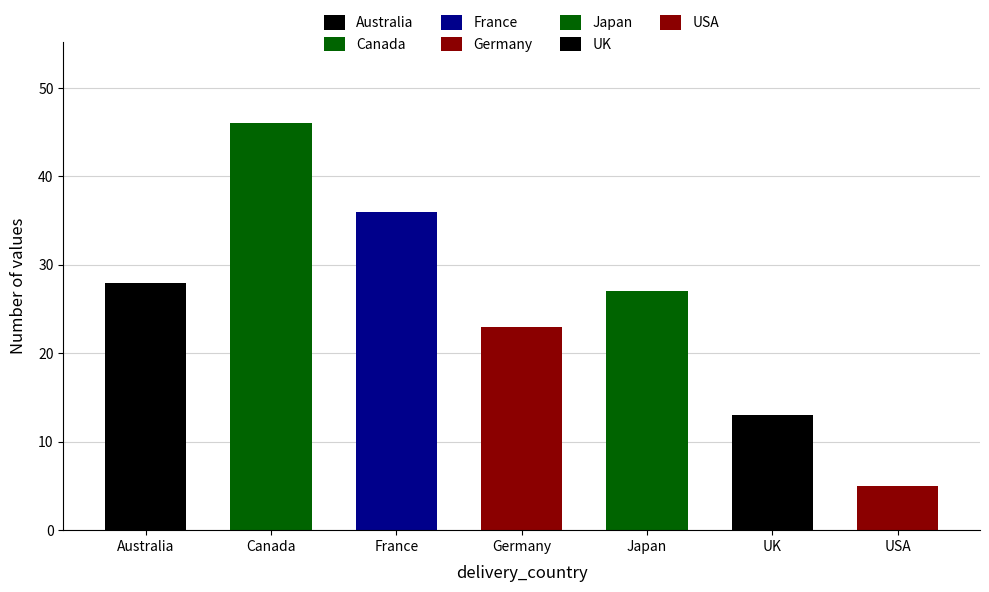

How many data points are less than 27?

3